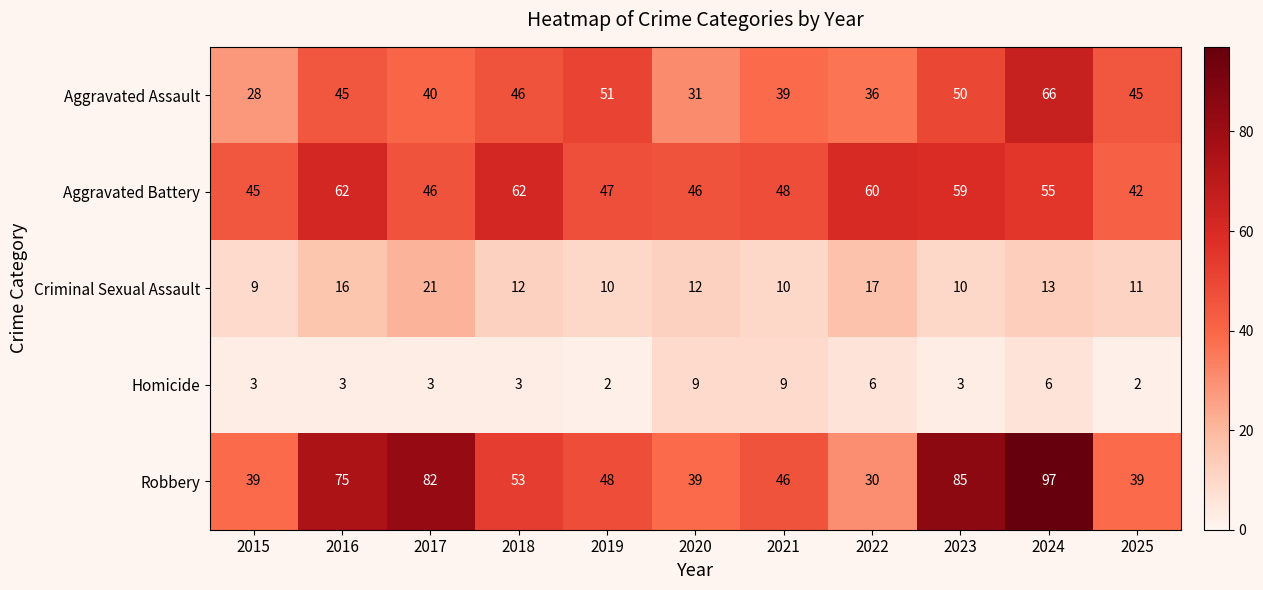

What is the difference between the Robbery values at 2016 and 2023?

10